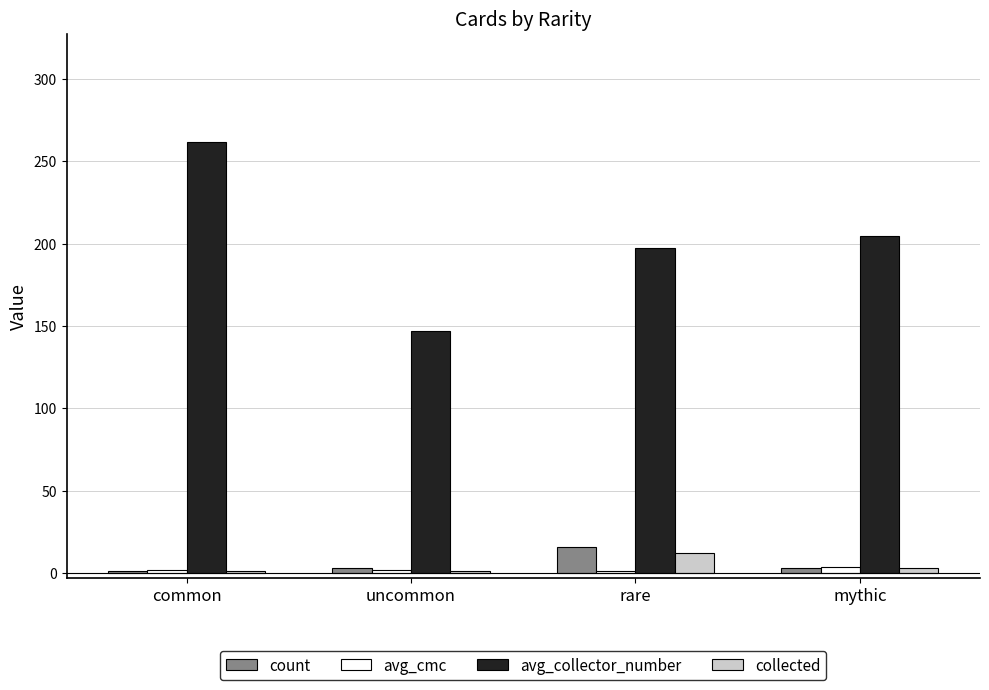

Which category has the highest value across all series?

common